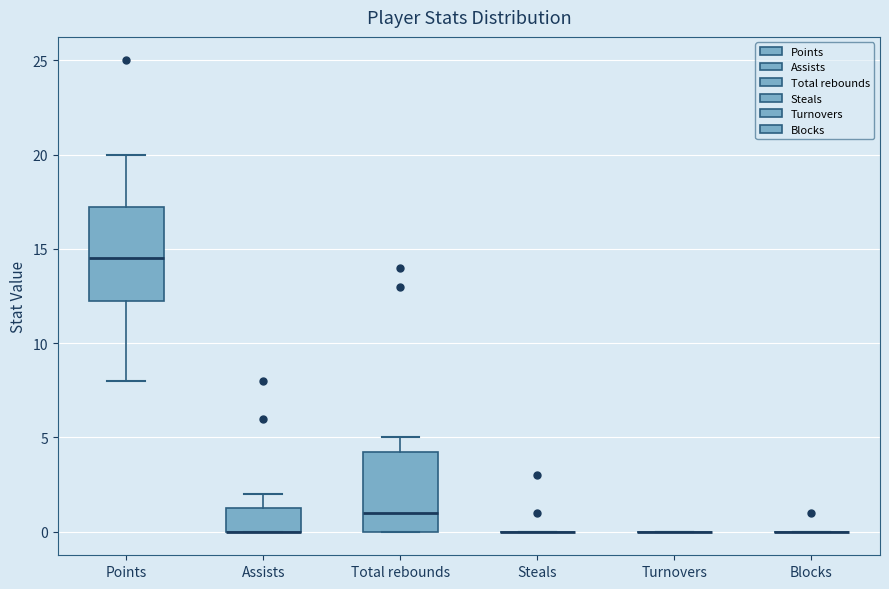

Reading left to right, read every box against the y-axis: the position of its median line, the range the box covers, and the ends of its whiskers. The values are not printed on the chart, so give them approximately, as read against the axis.

Points: median 14.5, box 12.5 to 17.5, whiskers 8.0 to 20.0
Assists: median 0.0 (drawn on the box's lower edge), box 0.0 to 1.5, whiskers 0.0 to 2.0
Total rebounds: median 1.0, box 0.0 to 4.5, whiskers 0.0 to 5.0
Steals: box collapsed to a line at 0.0, whiskers 0.0 to 0.0
Turnovers: box collapsed to a line at 0.0, whiskers 0.0 to 0.0
Blocks: box collapsed to a line at 0.0, whiskers 0.0 to 0.0